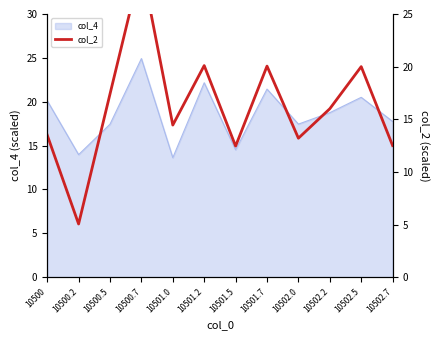

Is it true that col_4 equals 24.9 at 10500.7?

True